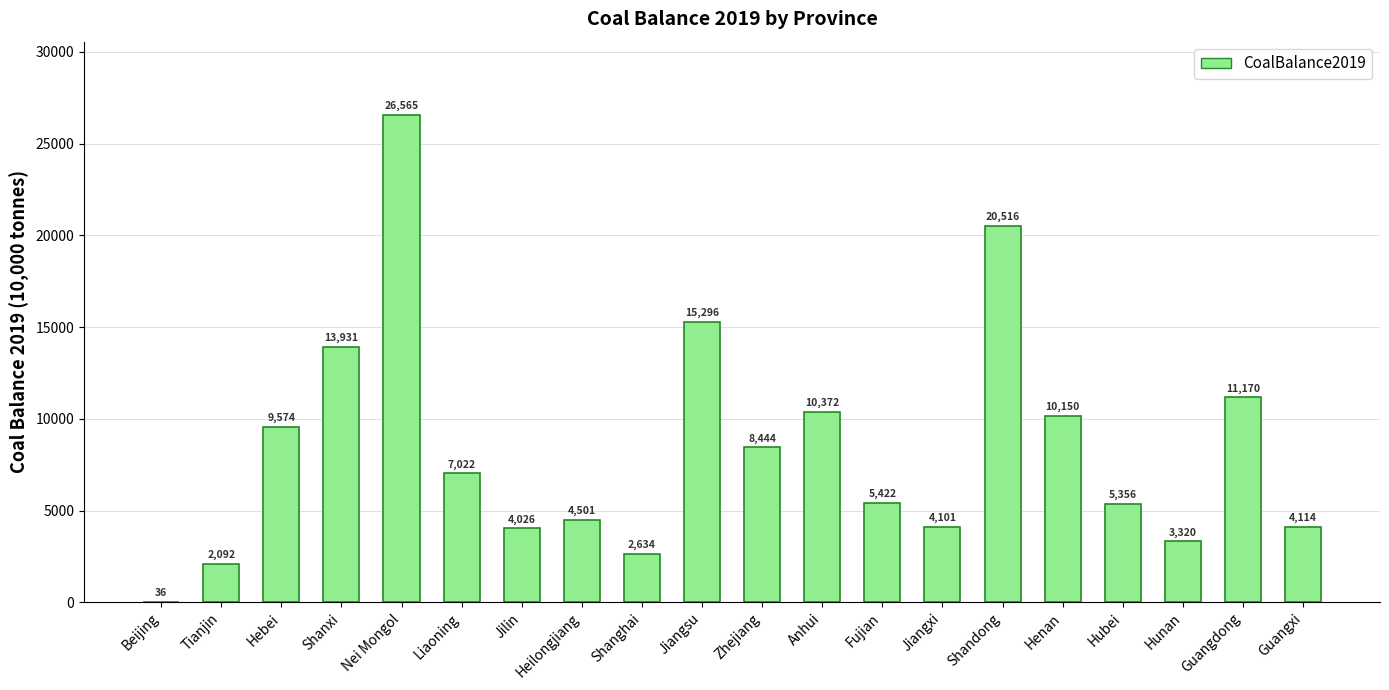

What is the greatest value displayed?

26564.5